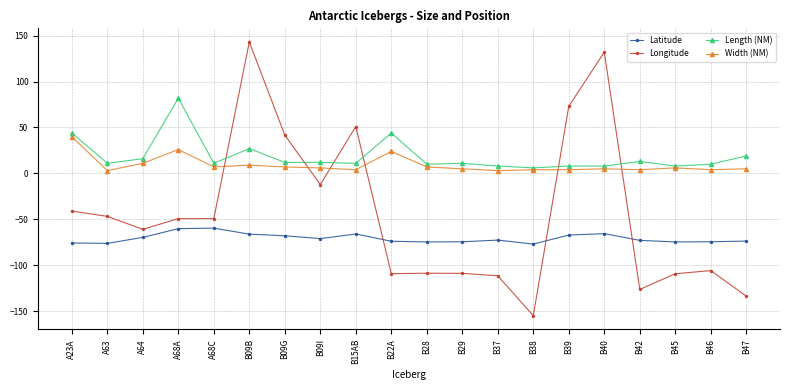

What is the difference between the highest and lowest values at B39?

140.3